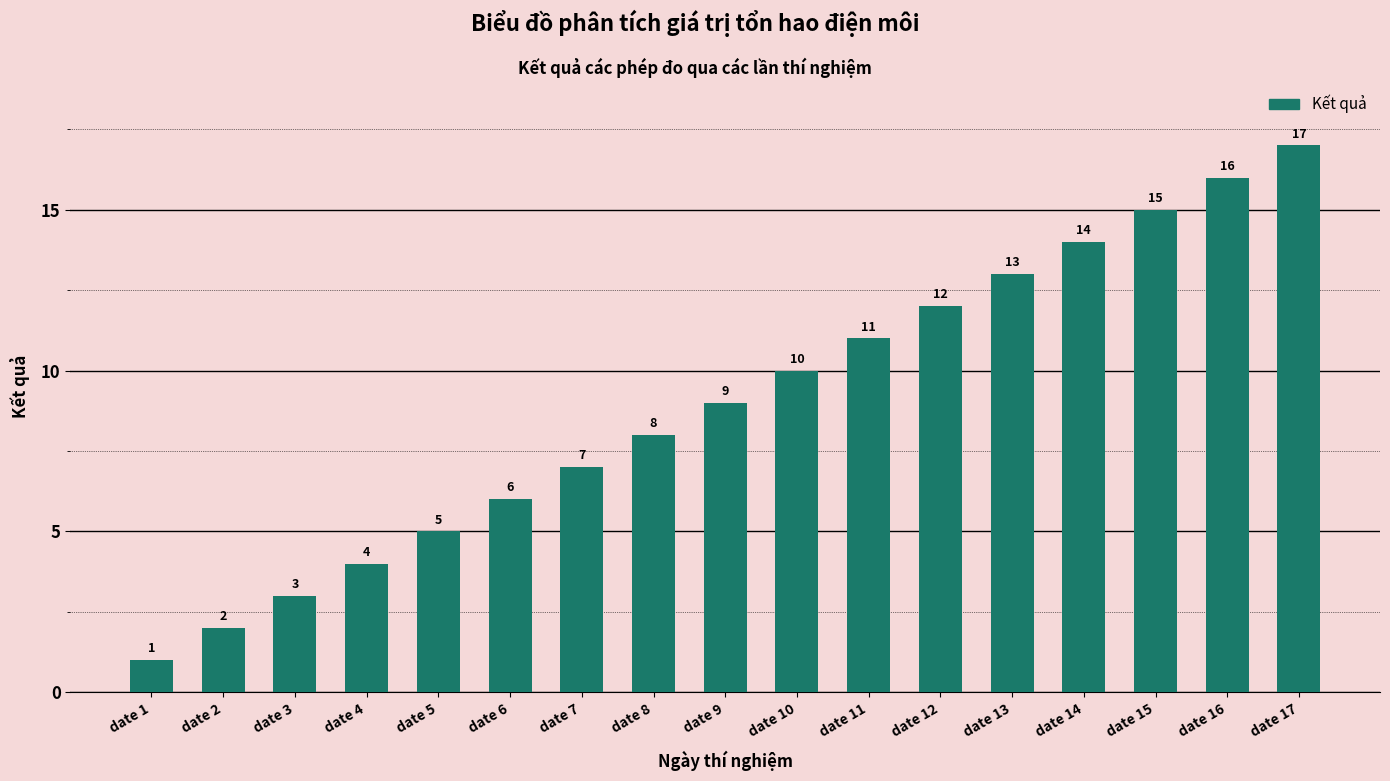

What value does the data have at date 1?

1